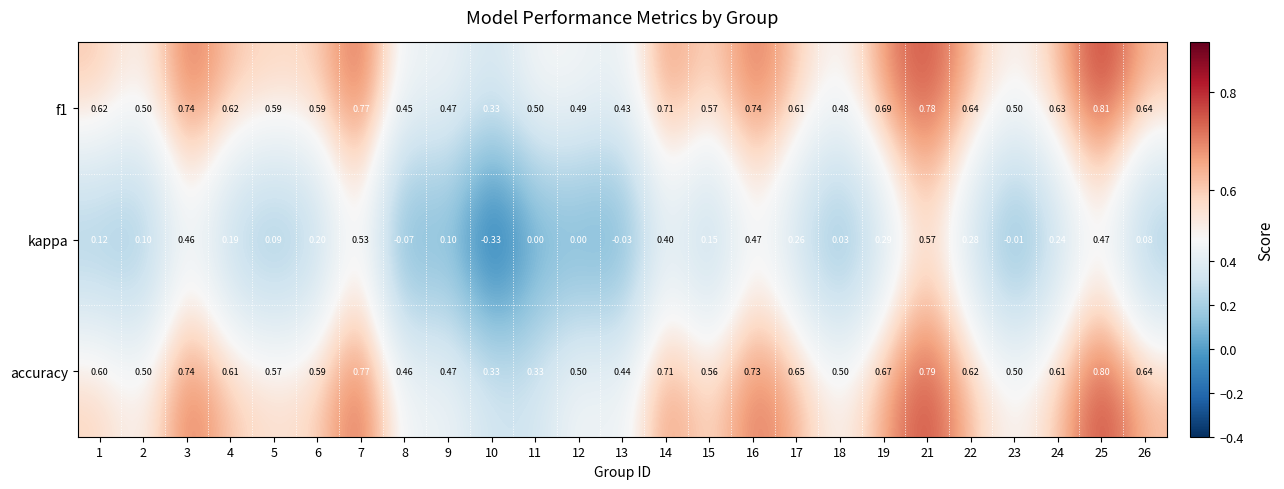

Which series has the widest spread of values?

kappa